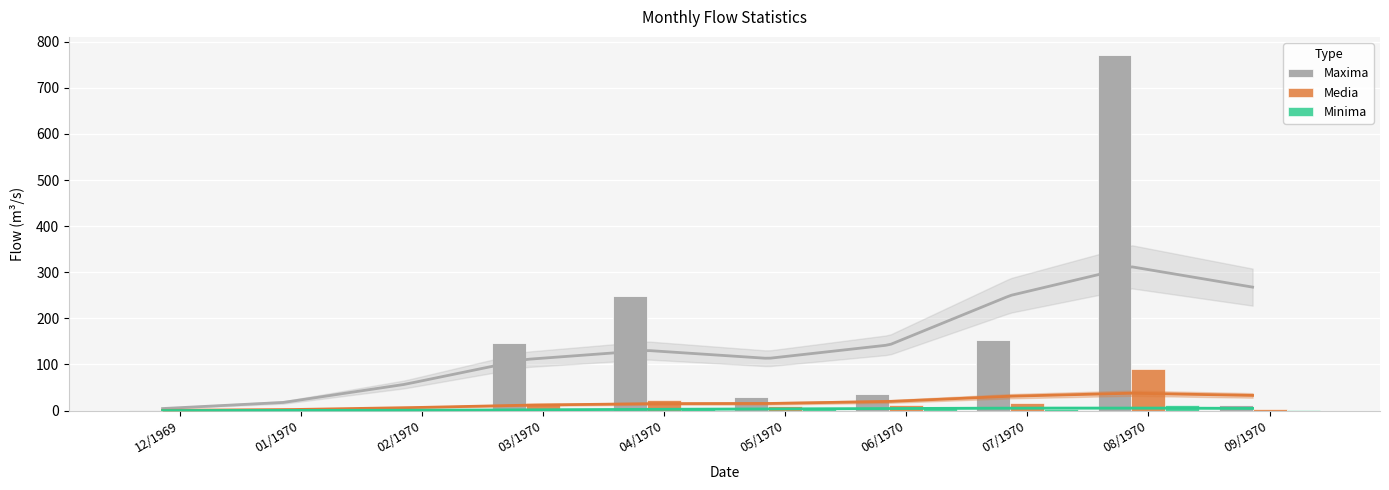

What is the difference between the Maxima values at 04/1970 and 01/1970?

243.9